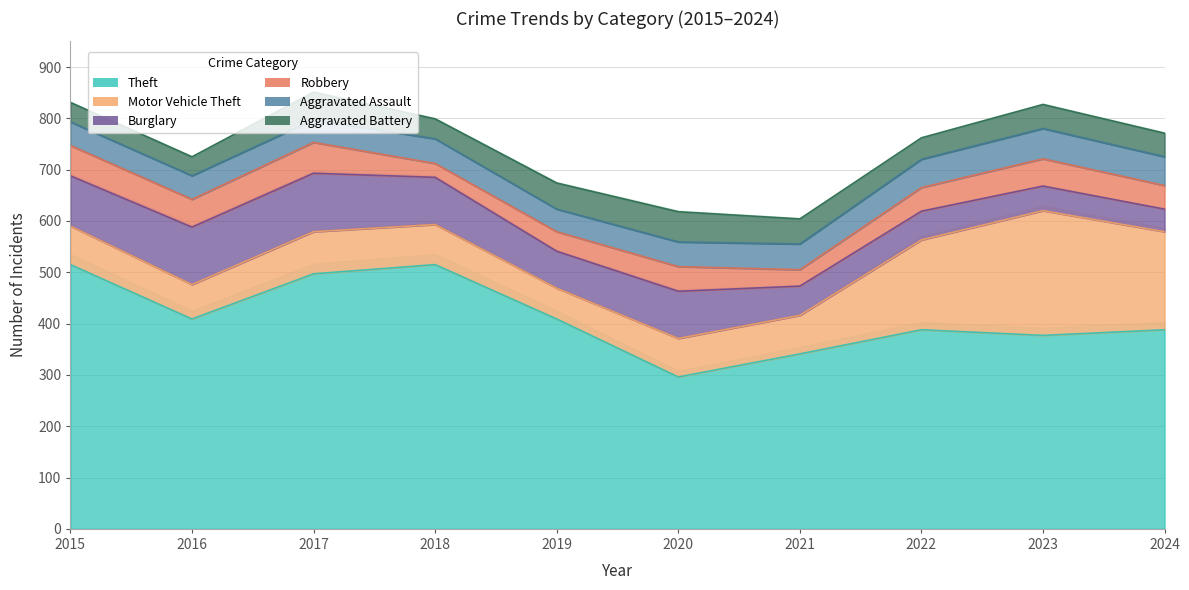

What is the value of the Motor Vehicle Theft point at the 4th from the left?

78